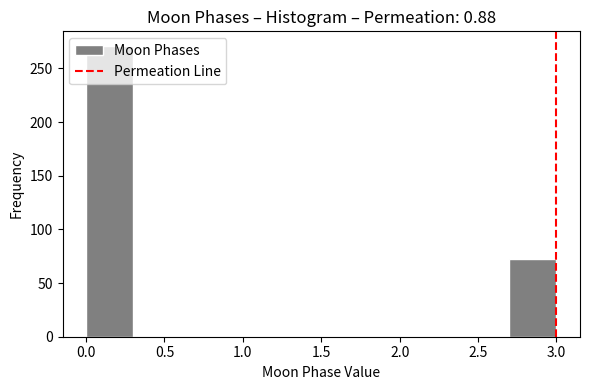

Reading left to right, transcribe this chart: for each bar, give the range it covers on the x-axis and its height. The values are not printed on the chart, so give them approximately, as read against the axis.

0.0 to 0.3: 270
0.3 to 0.6: 0
0.6 to 0.9: 0
0.9 to 1.2: 0
1.2 to 1.5: 0
1.5 to 1.8: 0
1.8 to 2.1: 0
2.1 to 2.4: 0
2.4 to 2.7: 0
2.7 to 3.0: 70